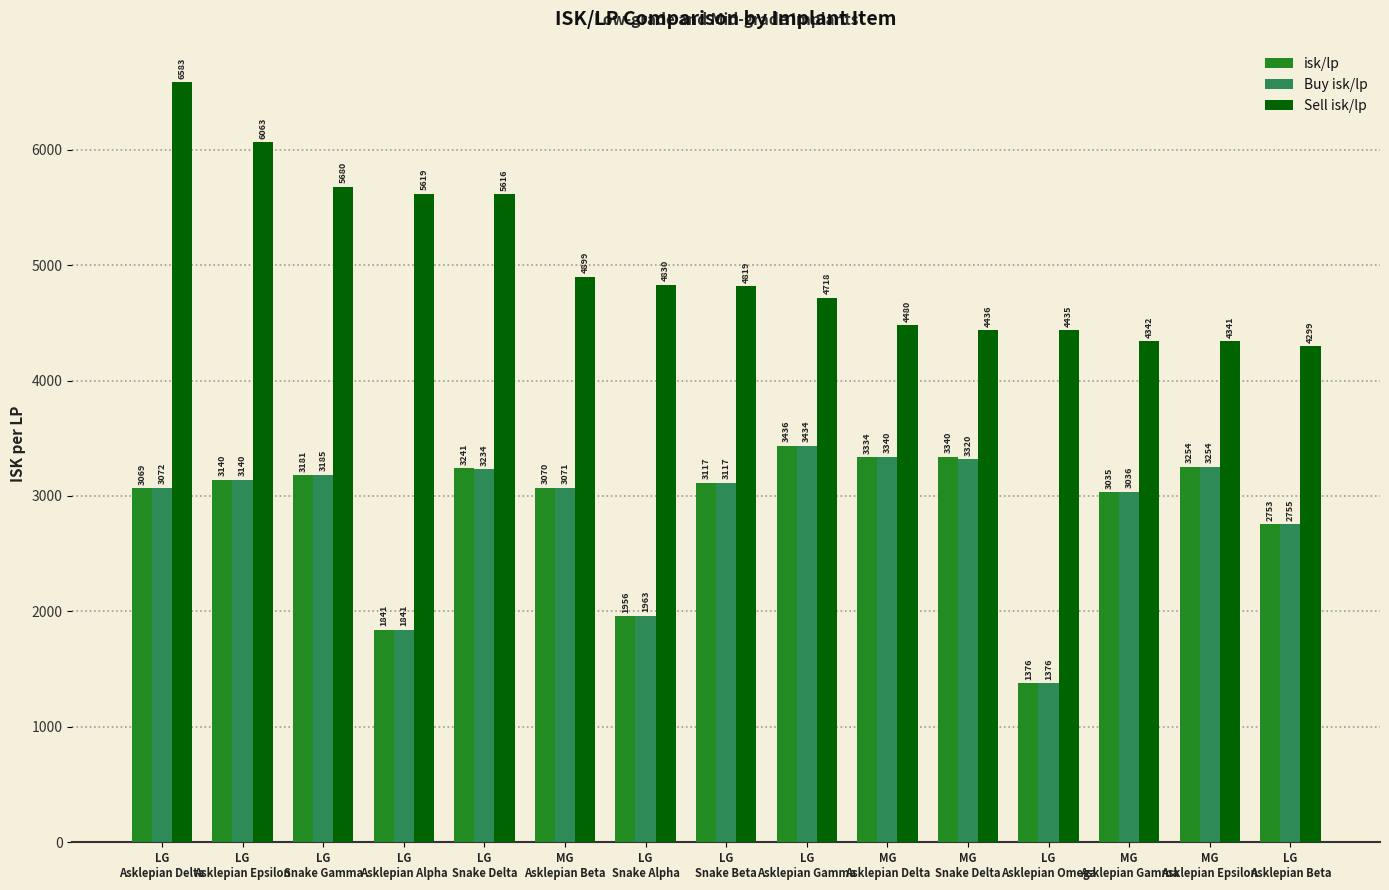

What position from the left is LG
Snake Beta?

8